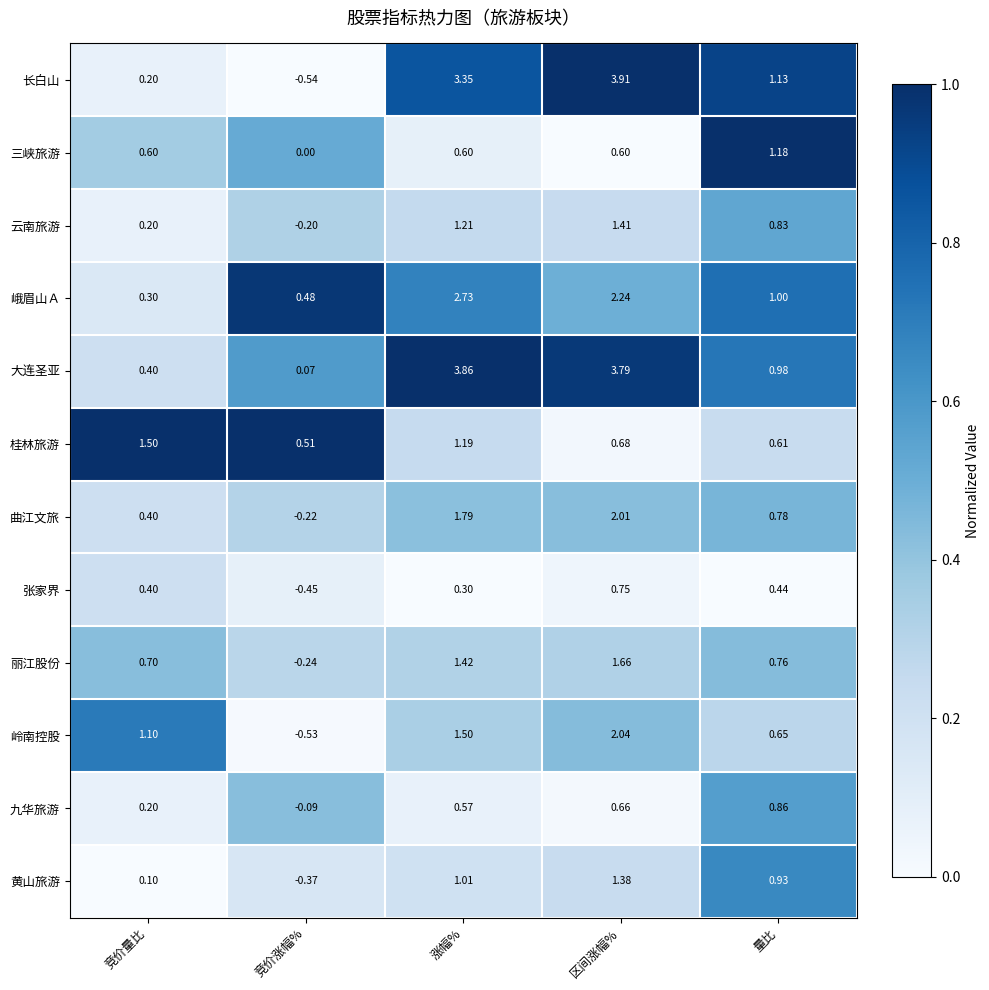

What is the total value across all series at 涨幅%?

19.5